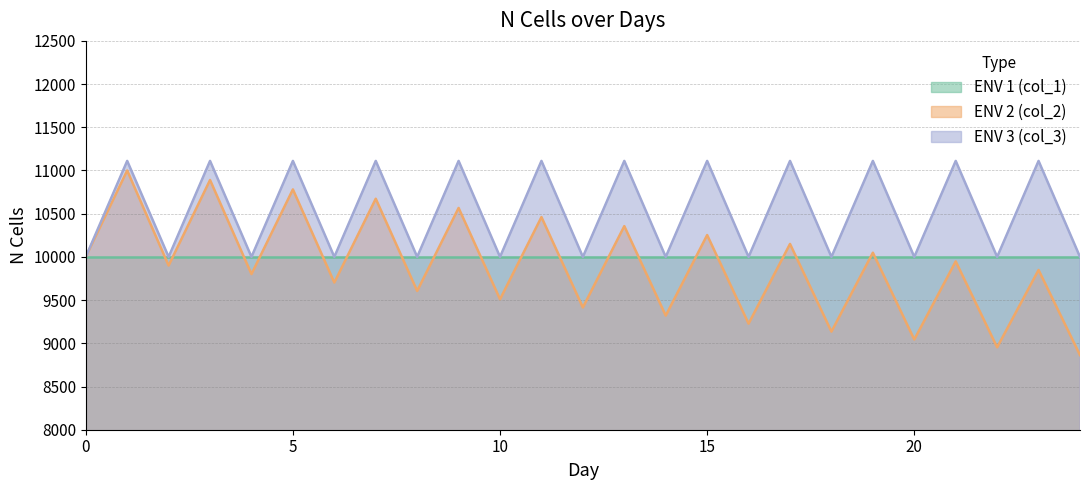

How many lines are shown in the chart?

3